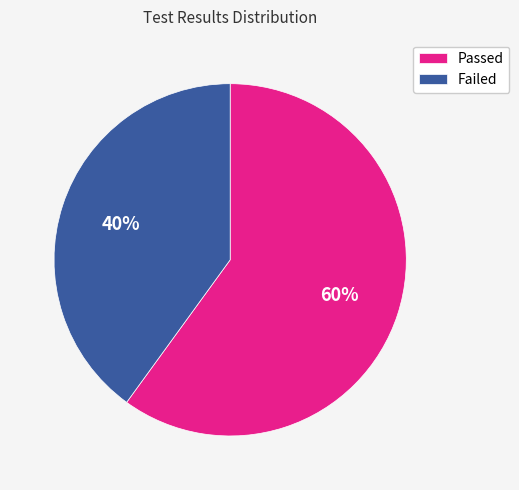

Rank the categories by value from highest to lowest.

Passed, Failed